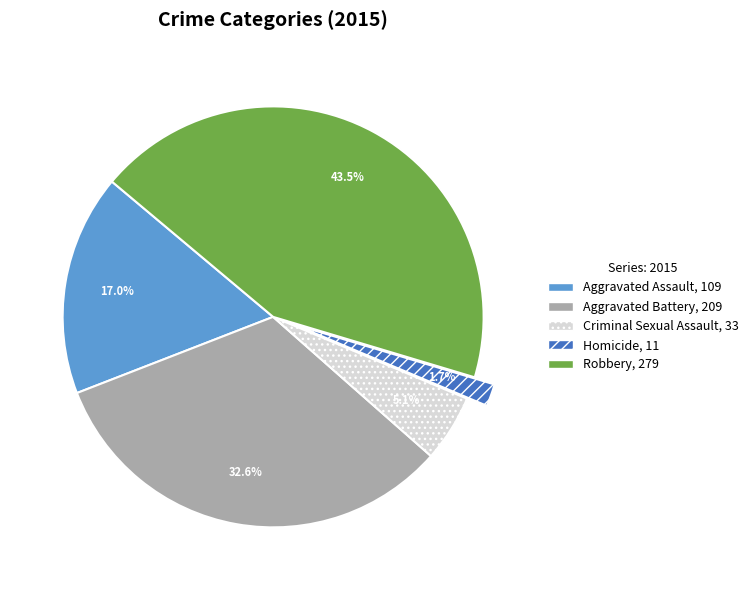

To the nearest percent, what percentage of the pie is Homicide?

2%